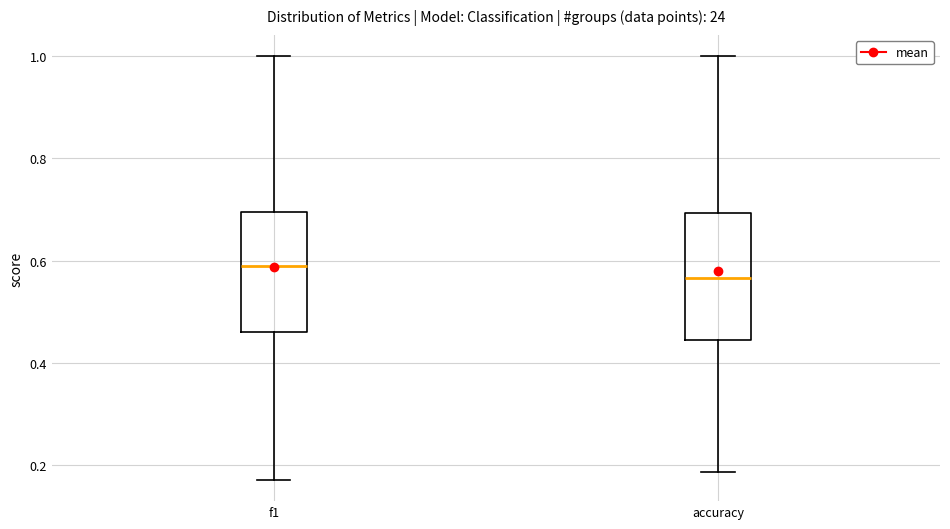

Which box's median line is the highest?

f1